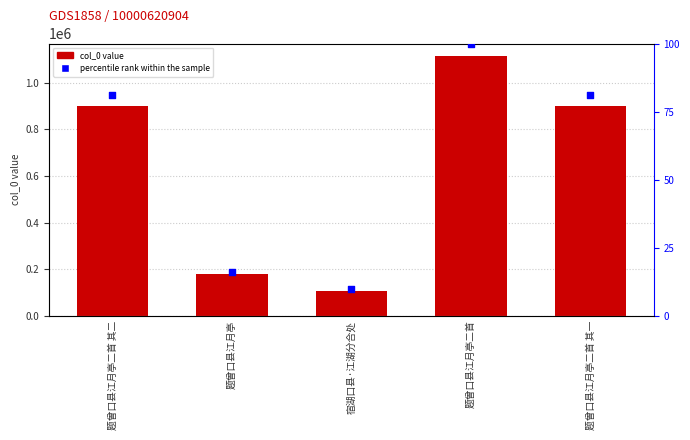

Which series reaches the maximum Y coordinate?

col_0